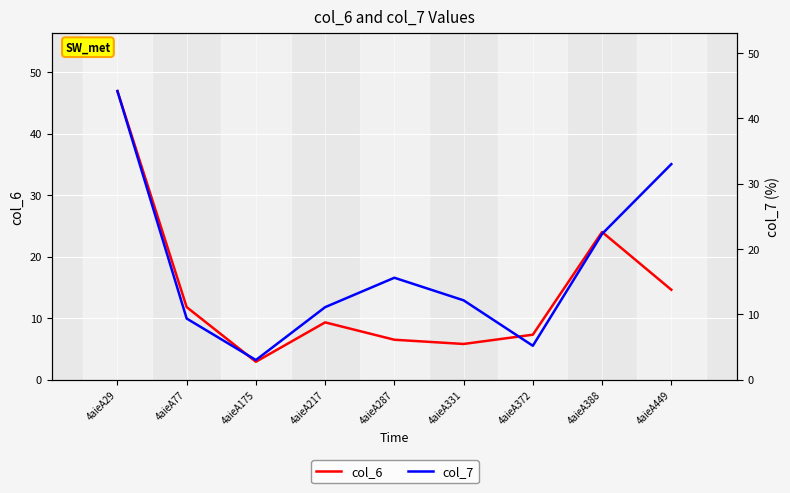

What is the greatest value displayed?

46.9